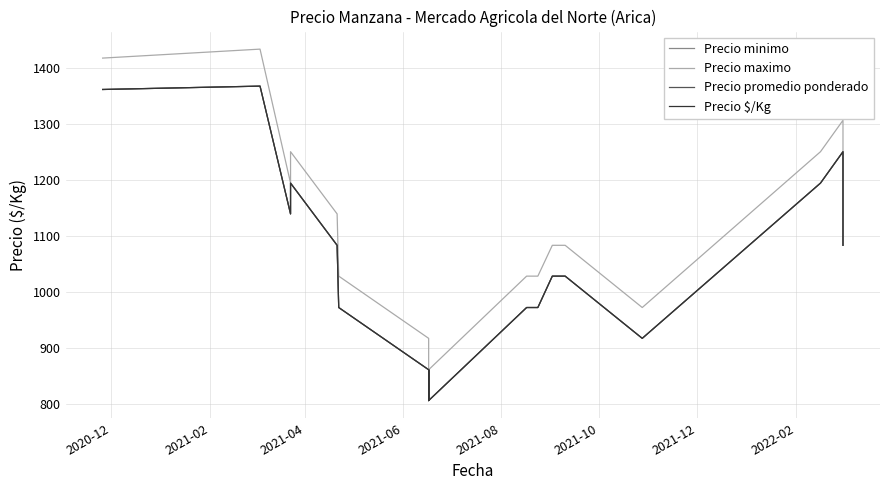

Rank the series at 2021-06 from highest to lowest value.

Precio maximo, Precio minimo, Precio promedio ponderado, Precio $/Kg